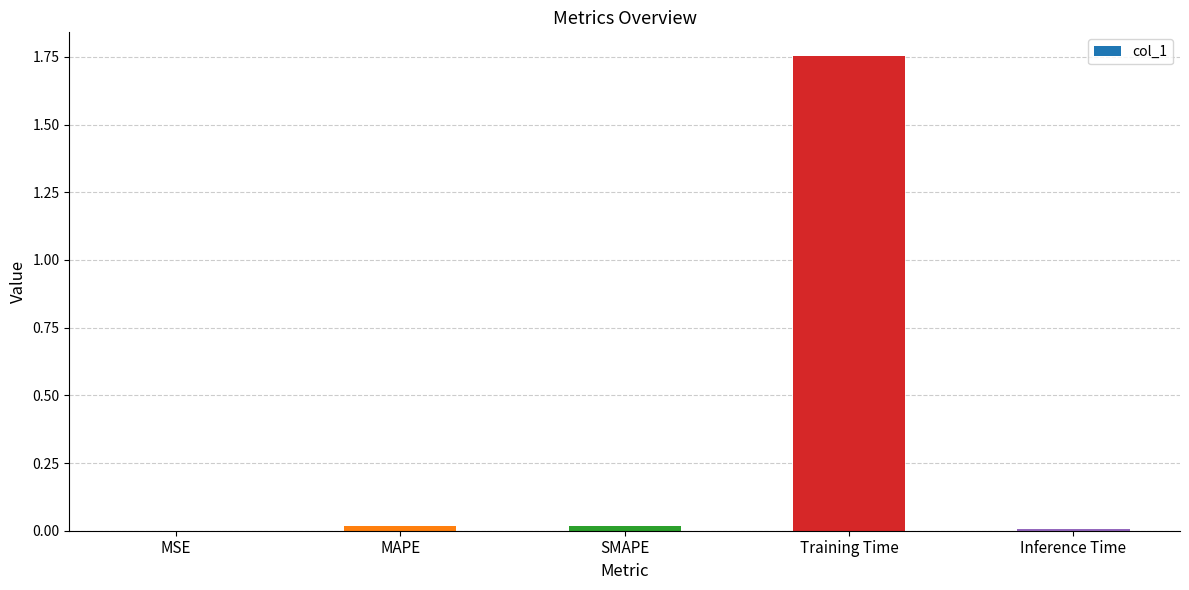

Which category has the highest value across all series?

Training Time